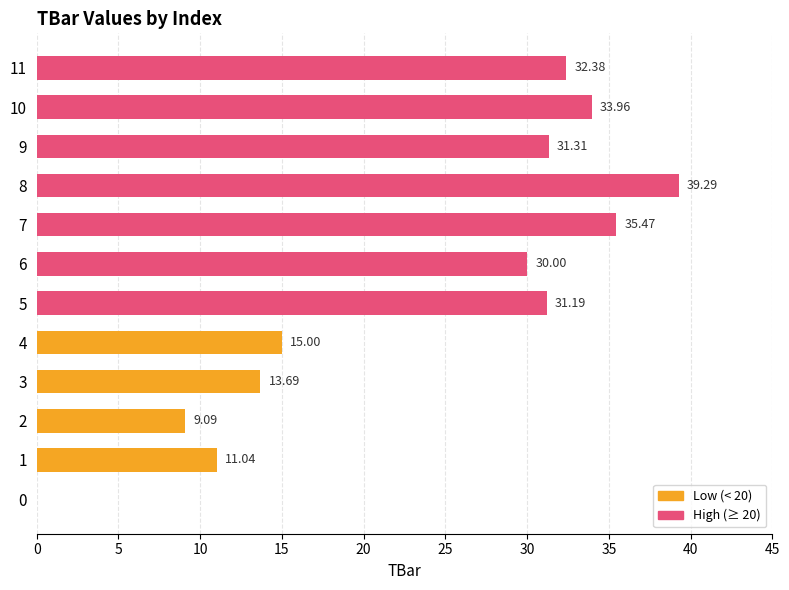

What is the sum of the values at 4 and 7?

50.5